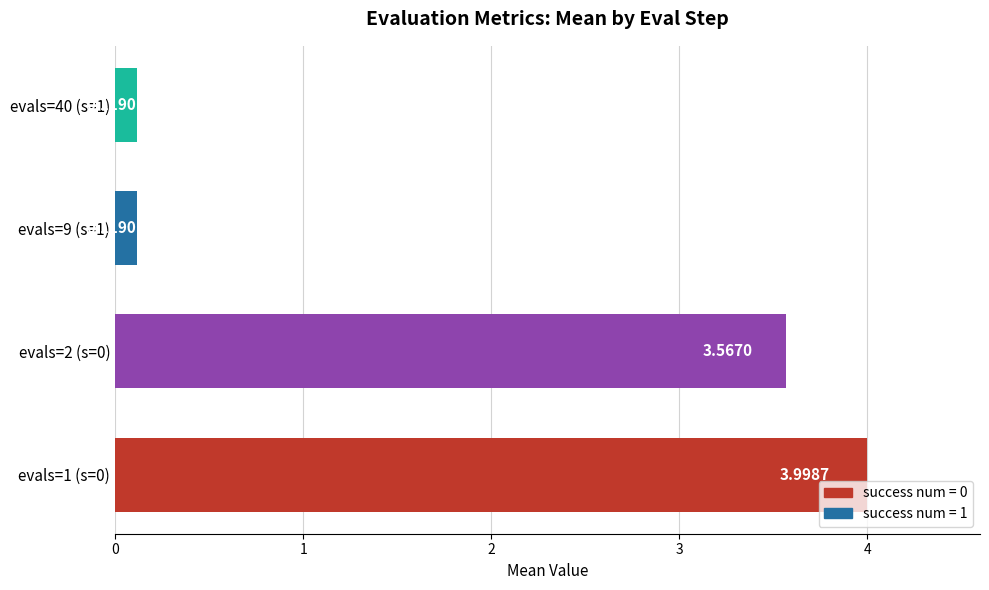

What is the change in value from evals=2 (s=0) to evals=9 (s=1)?

-3.4